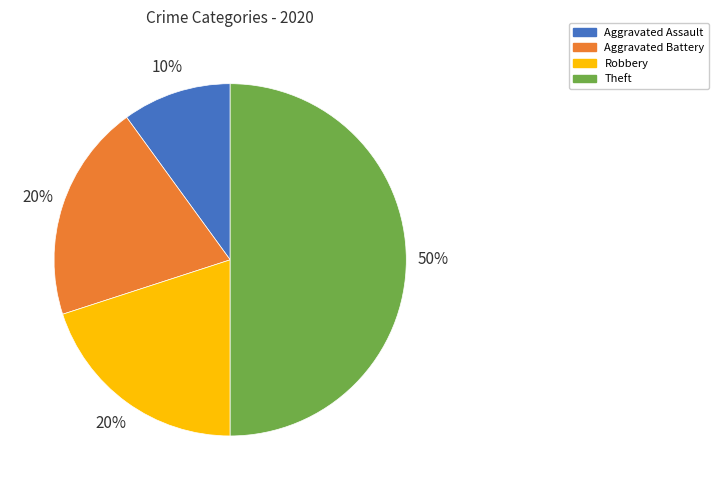

Does Robbery represent more than half of the total?

No